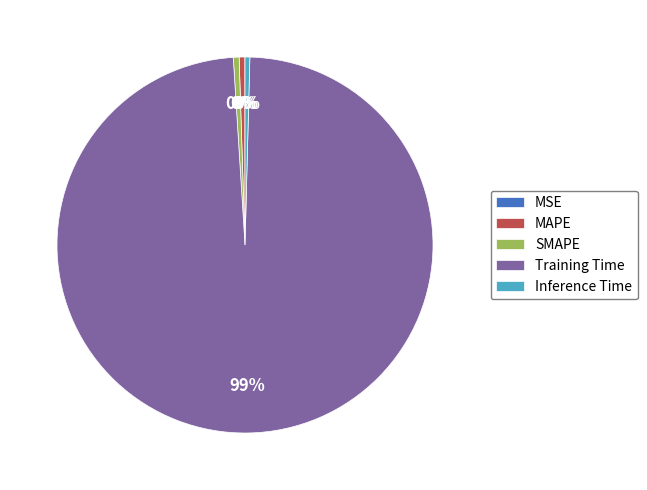

What is the largest slice in the pie chart?

Training Time